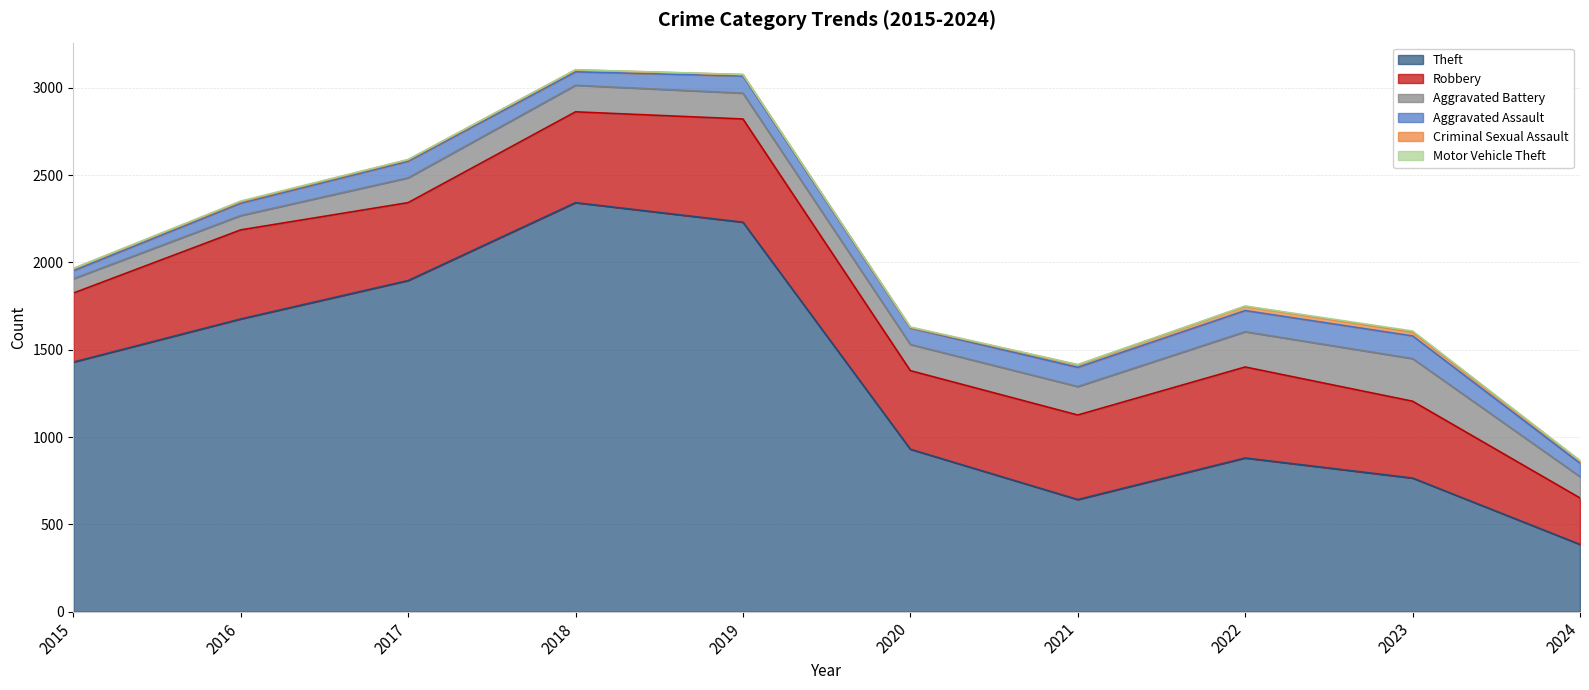

At how many categories does at least one series exceed 1945?

2